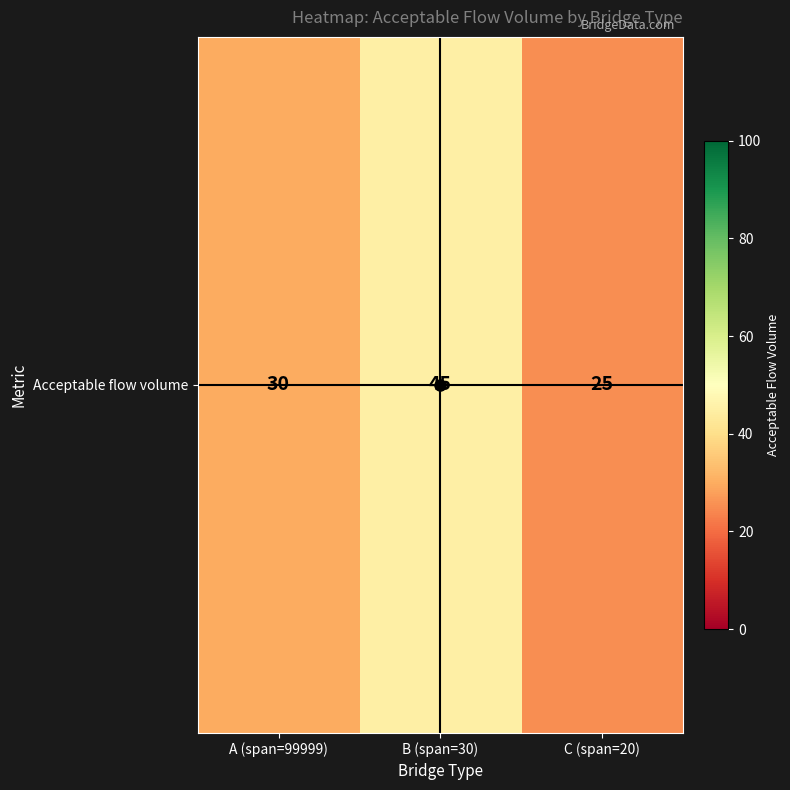

Between B (span=30) and C (span=20), which is larger?

B (span=30)